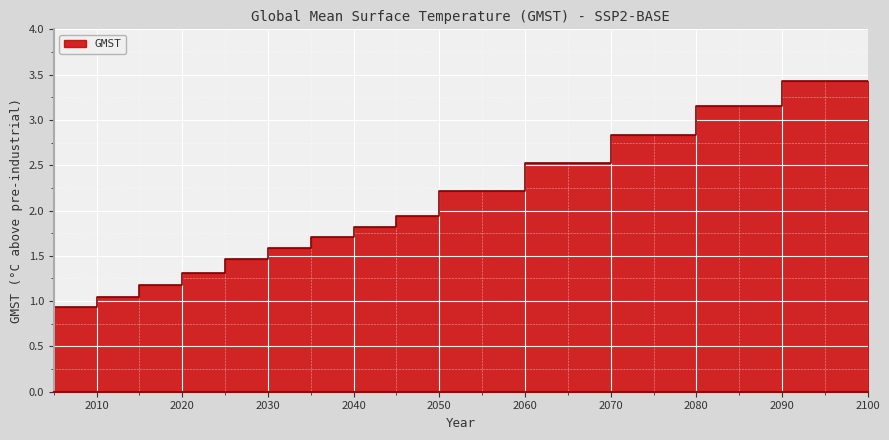

What is the smallest value displayed?

0.9